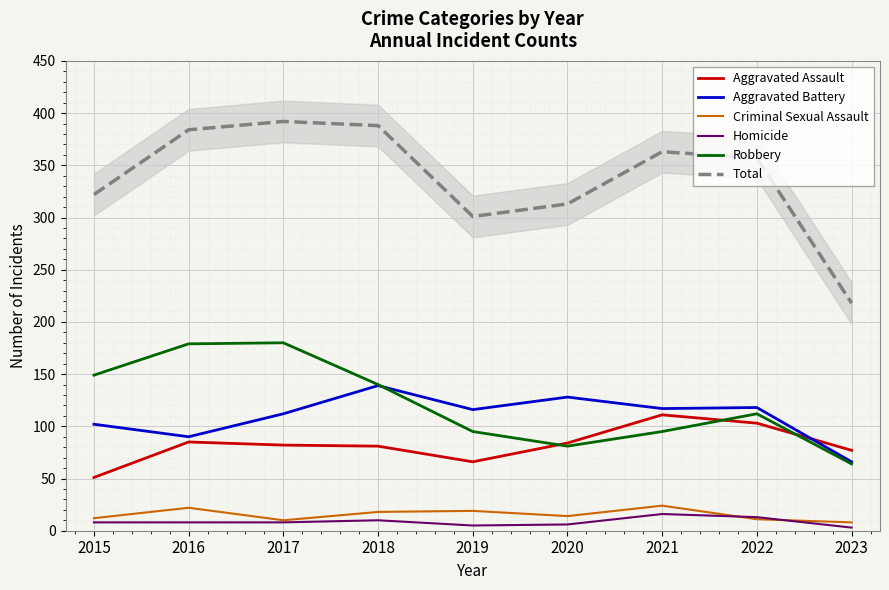

Is it true that Homicide equals 5 at 2019?

True